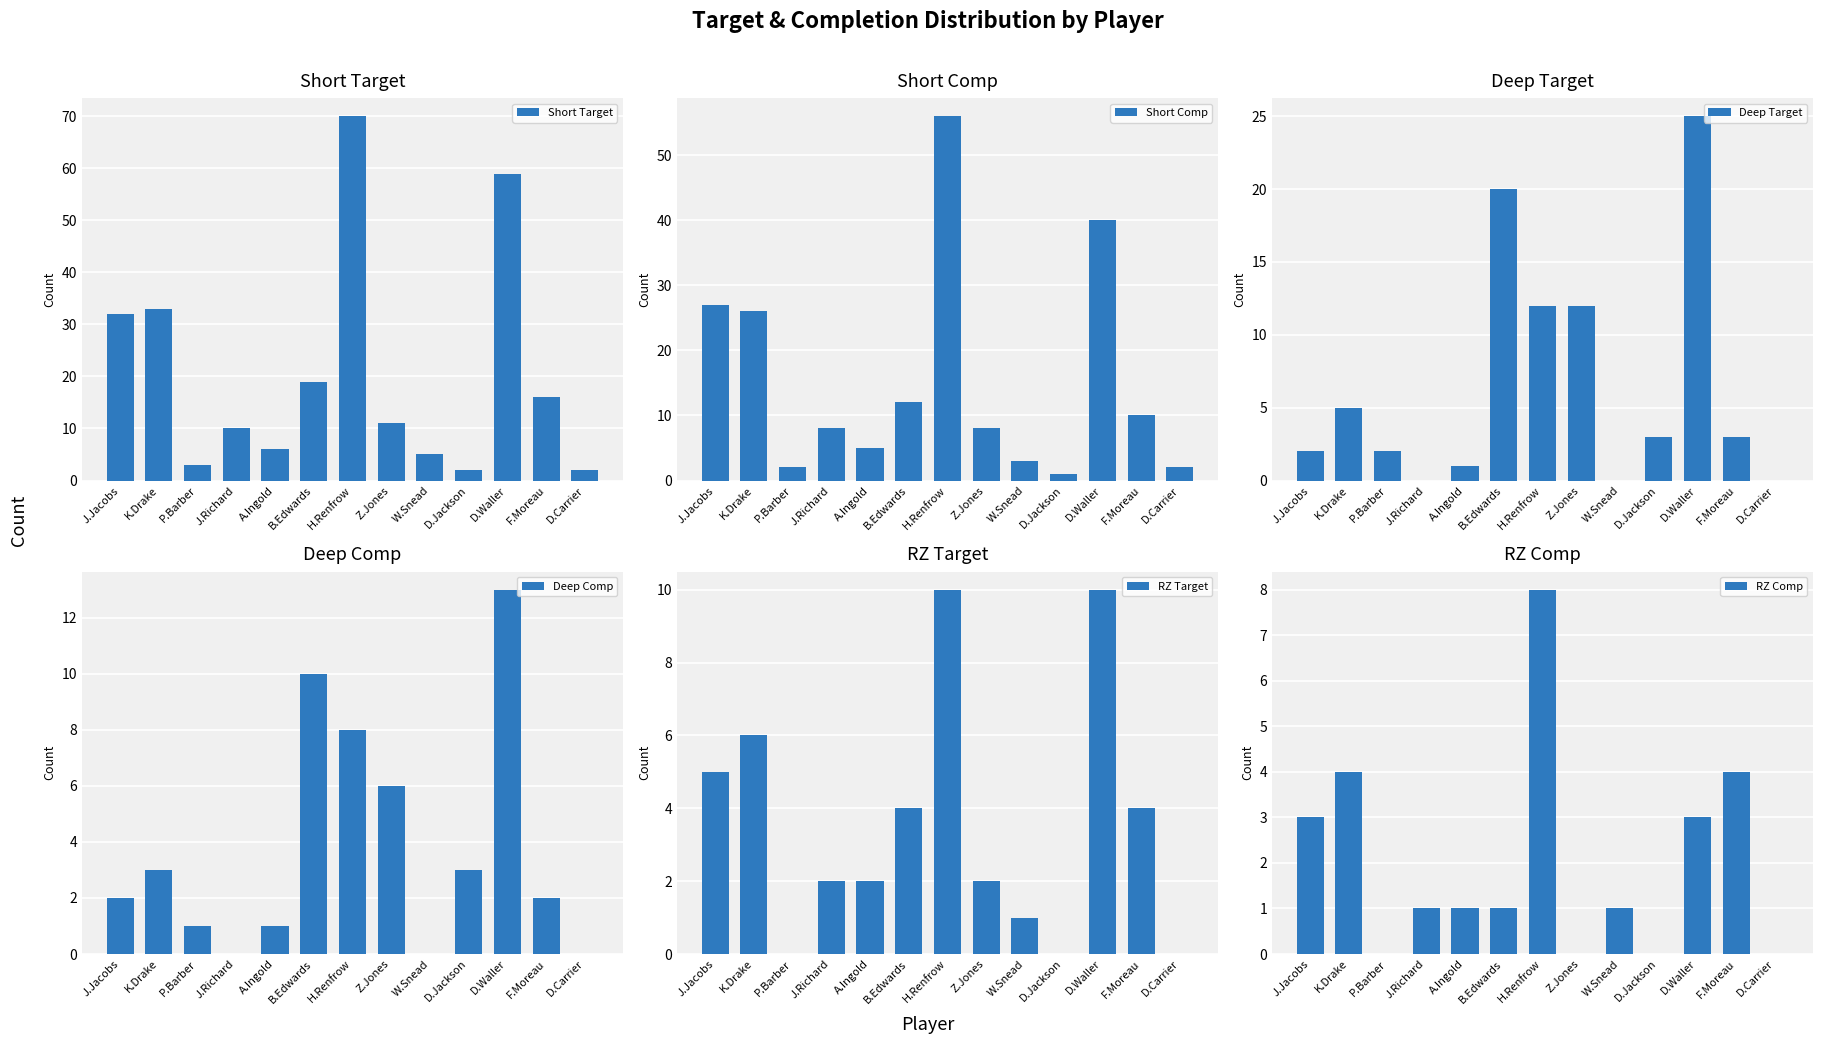

What is the label of the 10th bar from the right?

J.Richard